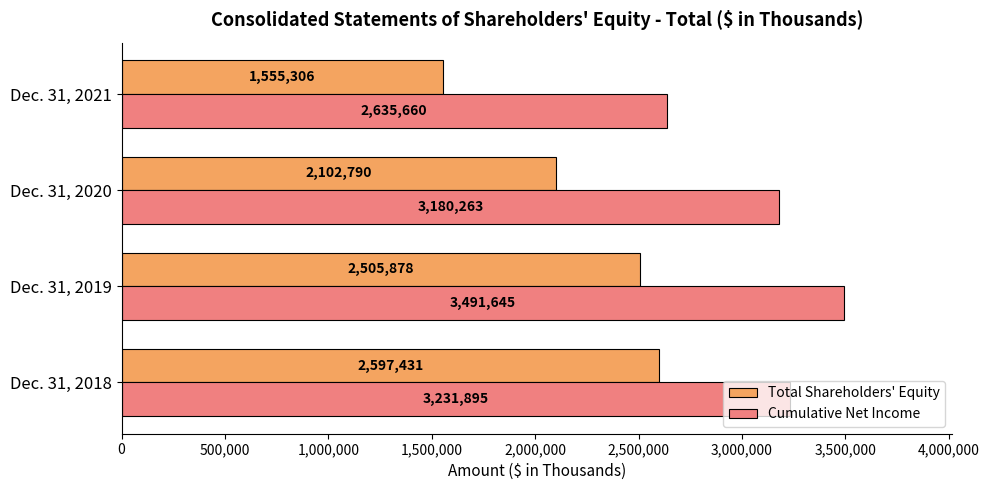

What is the average value of the Total Shareholders' Equity series?

2190351